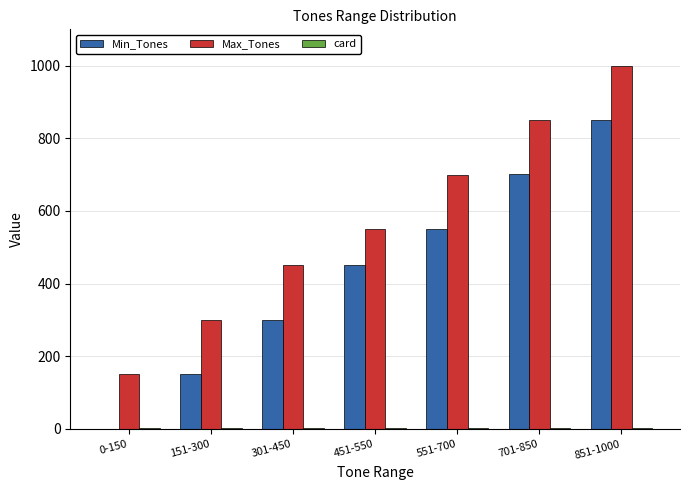

What is the sum of all Min_Tones values?

3006